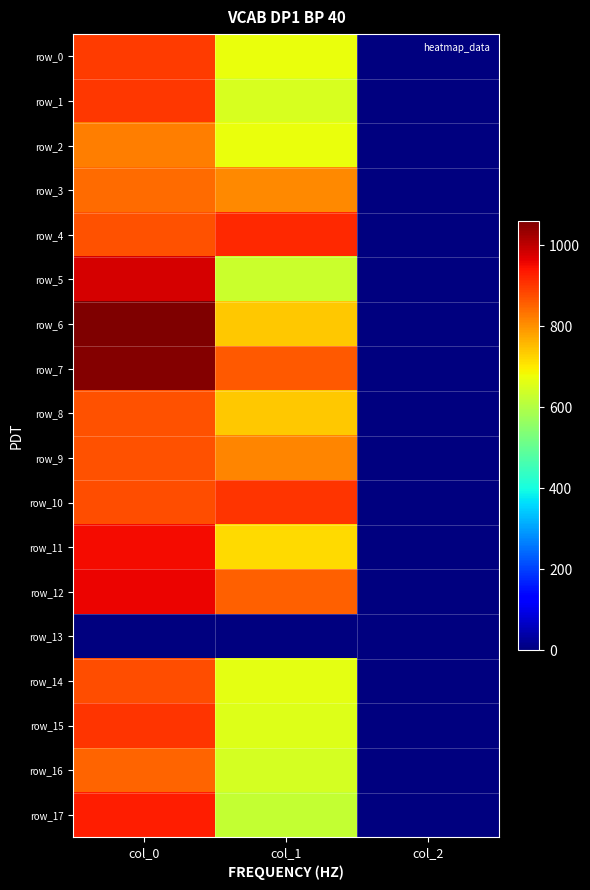

At which category does the chart reach its minimum across all series?

col_0